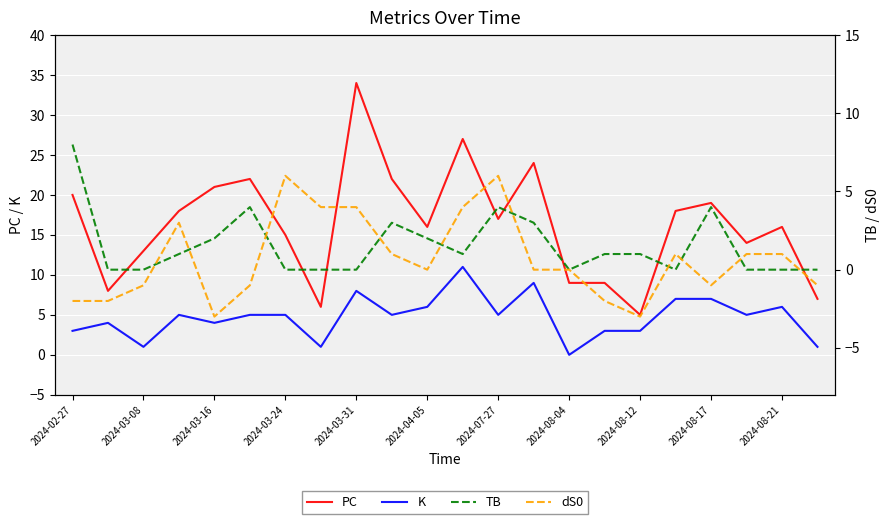

Reading left to right, extract all data points from this chart.

PC: 20	8	13	18	21	22	15	6	34	22	16	27	17	24	9	9	5	18	19	14	16	7
K: 3	4	1	5	4	5	5	1	8	5	6	11	5	9	0	3	3	7	7	5	6	1
TB: 8	0	0	1	2	4	0	0	0	3	2	1	4	3	0	1	1	0	4	0	0	0
dS0: -2	-2	-1	3	-3	-1	6	4	4	1	0	4	6	0	0	-2	-3	1	-1	1	1	-1